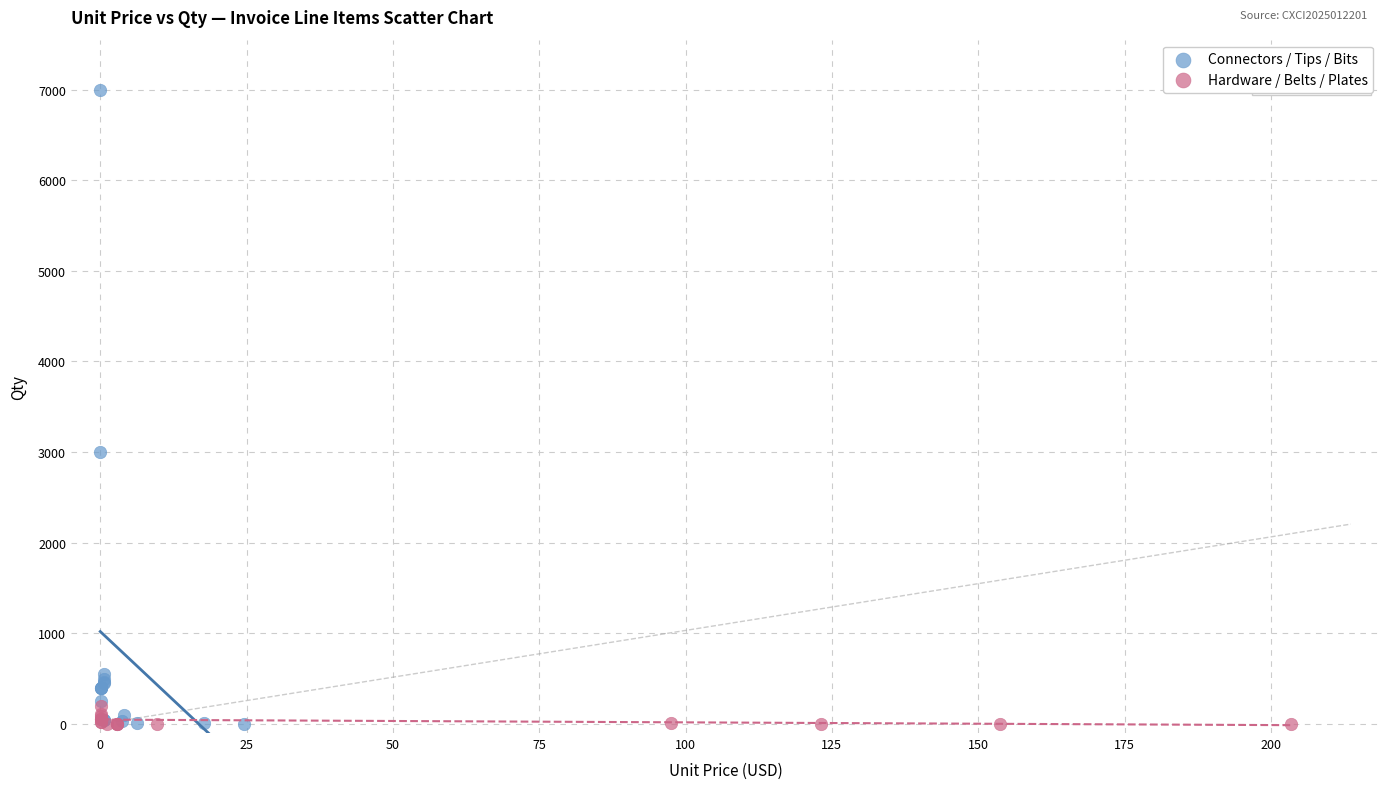

Which series has the widest spread of Y values?

Connectors / Tips / Bits